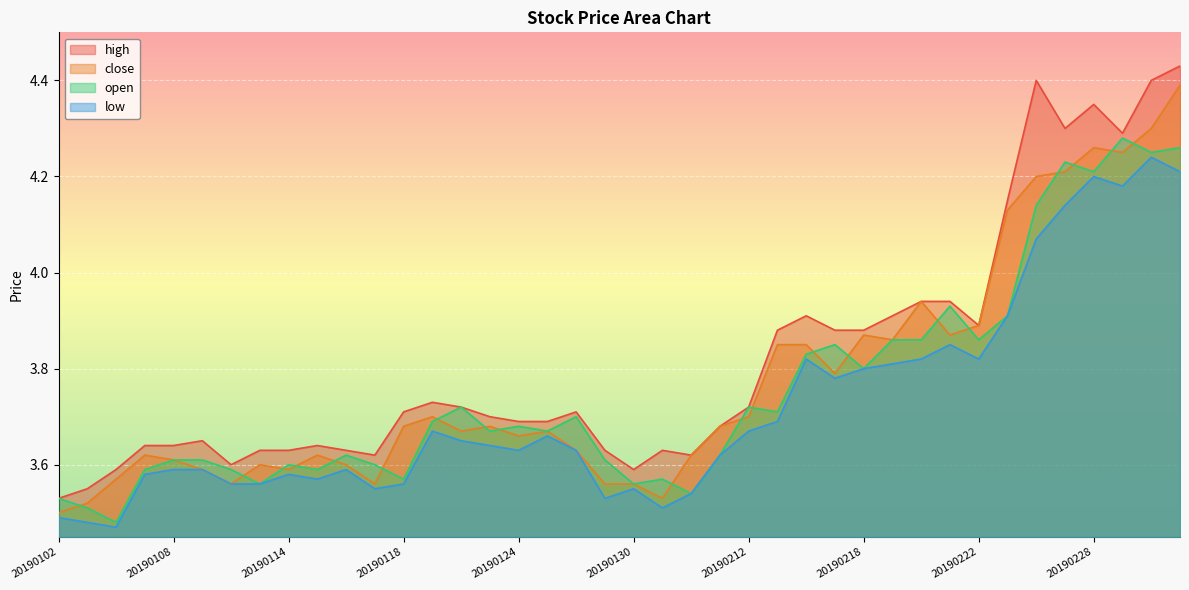

True or false: close has a value of 5.5 at 20190213.

False